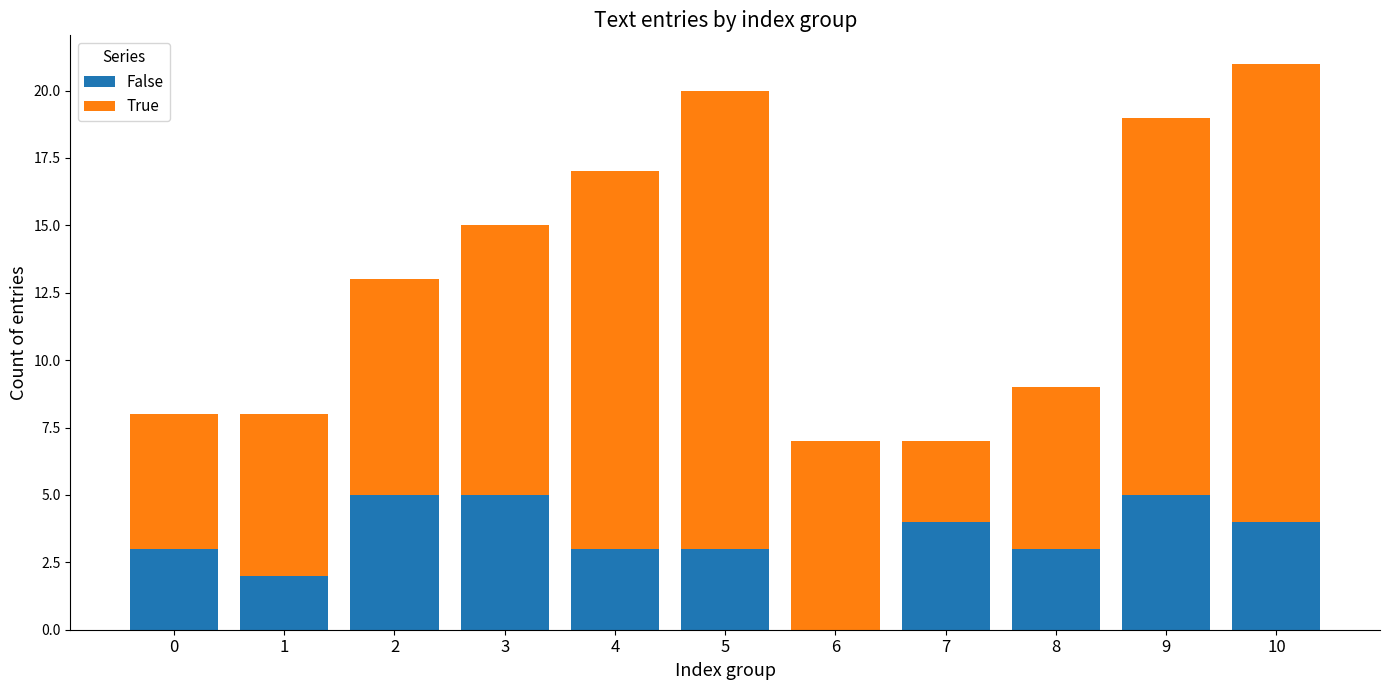

Is it true that False equals 5 at 3?

True